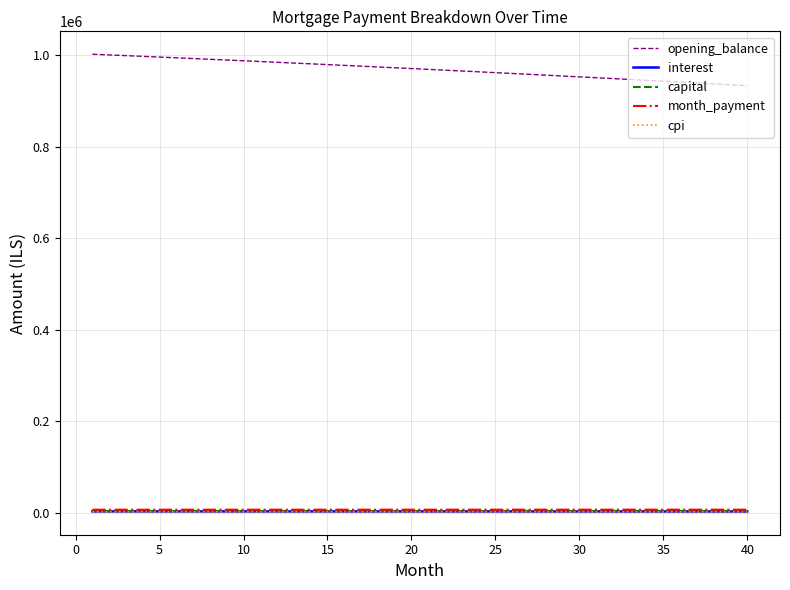

Does the chart display data point markers on the line(s)?

No